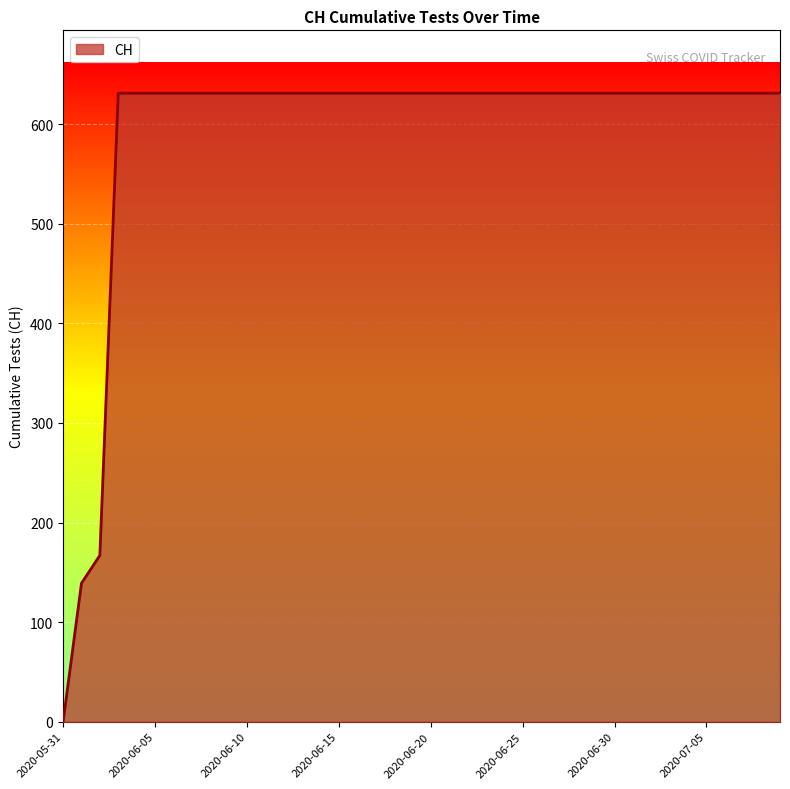

What is the difference between the maximum and minimum values?

631